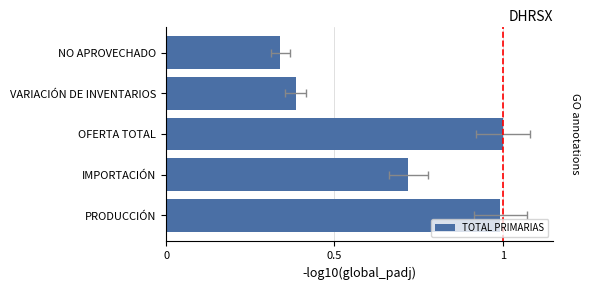

The value at OFERTA TOTAL is 0.2. True or false?

False